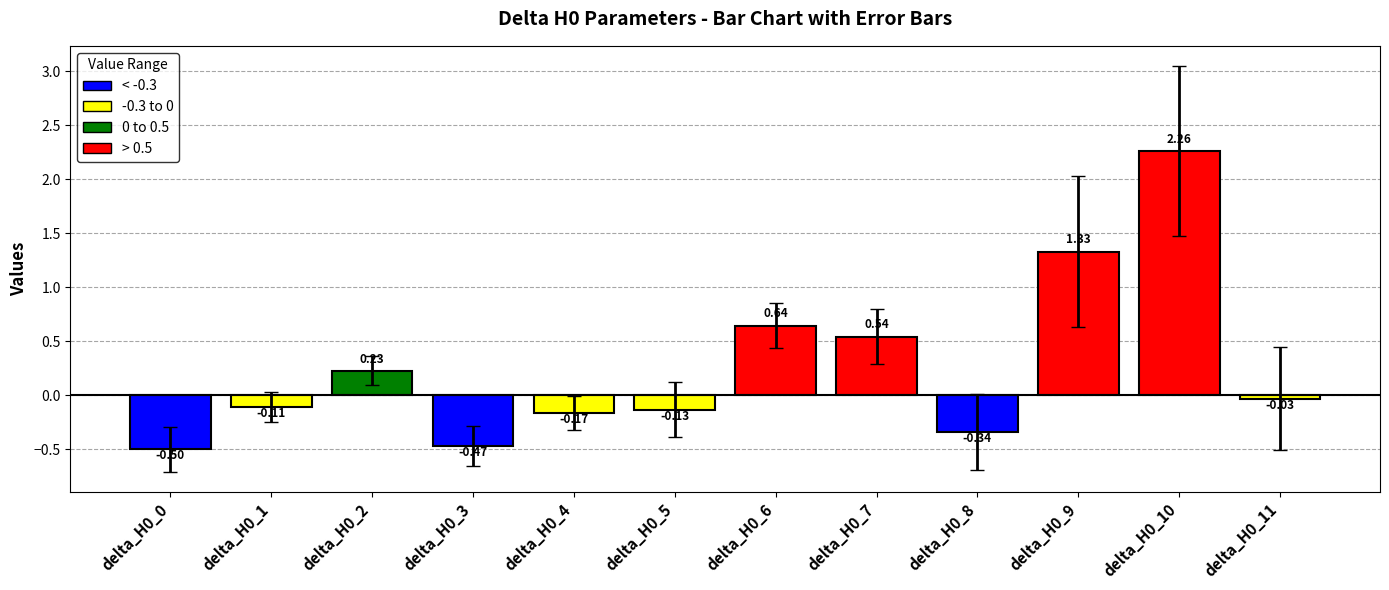

What is the change in value from delta_H0_6 to delta_H0_9?

+0.7